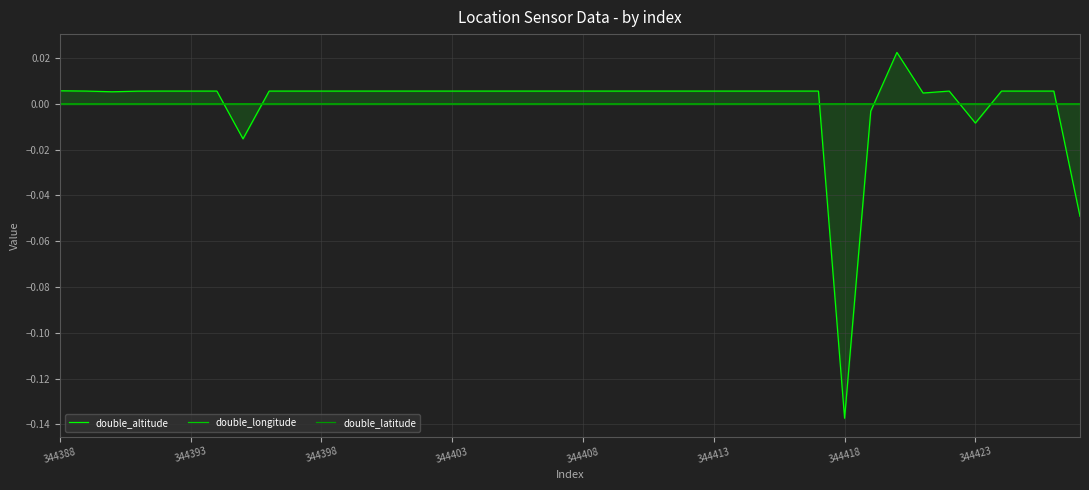

How many intersections are there between double_longitude and double_altitude?

7